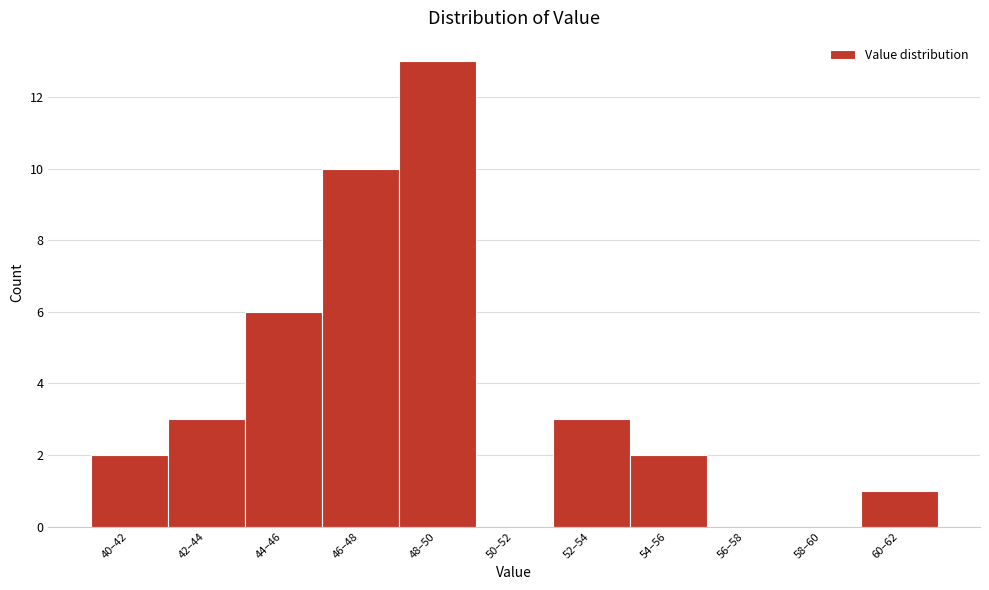

Reading left to right, list all the values displayed in this chart.

40–42=2	42–44=3	44–46=6	46–48=10	48–50=13	50–52=0	52–54=3	54–56=2	56–58=0	58–60=0	60–62=1